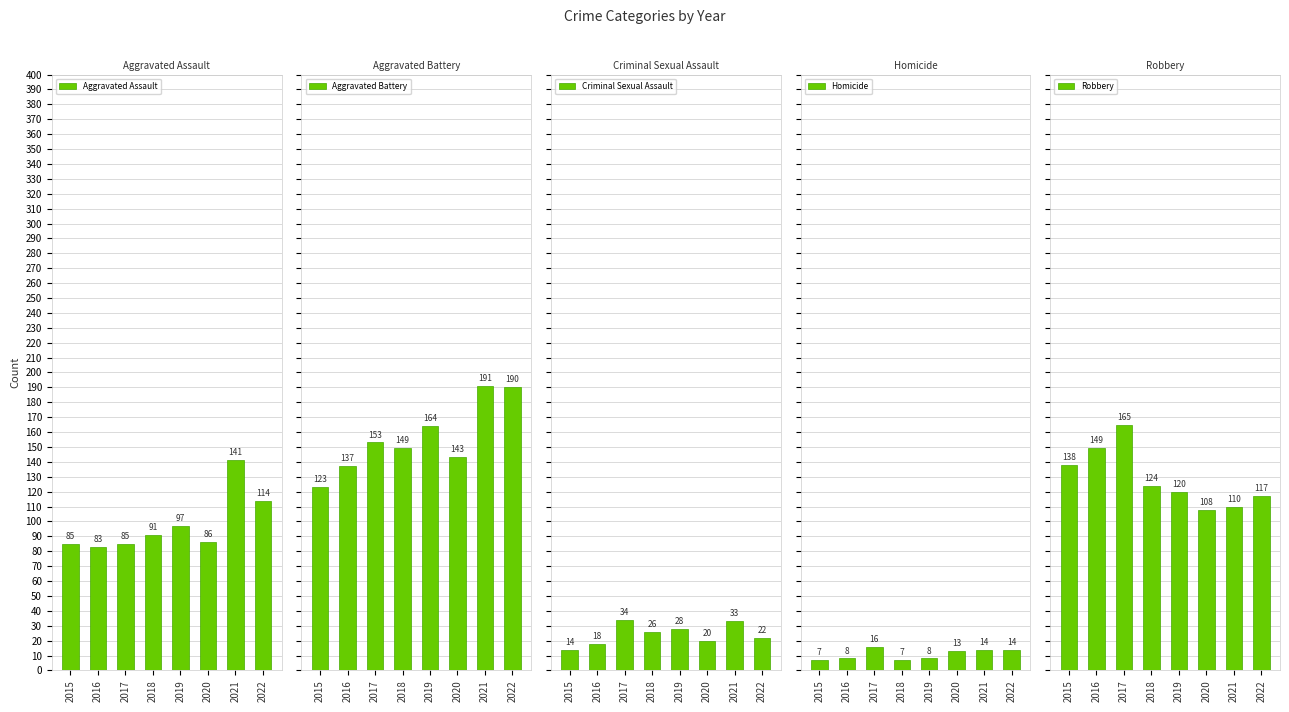

The value of Aggravated Assault at 2015 is 85. True or false?

True